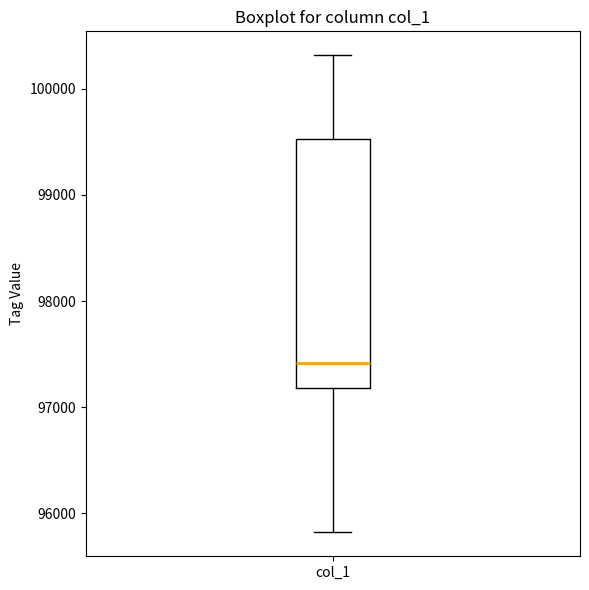

Read this box plot against the y-axis: the position of the median line, the range covered by the box, and the ends of both whiskers. The values are not printed on the chart, so give them approximately, as read against the axis.

median 97400, box 97200 to 99500, whiskers 95800 to 100300